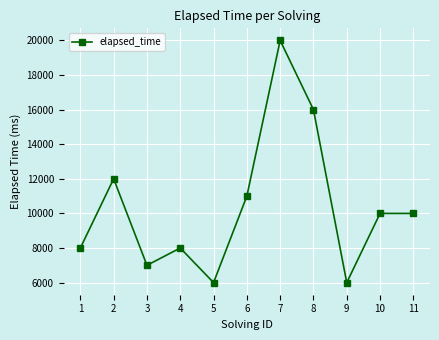

What is the ratio of the value at 1 to the value at 11?

0.8